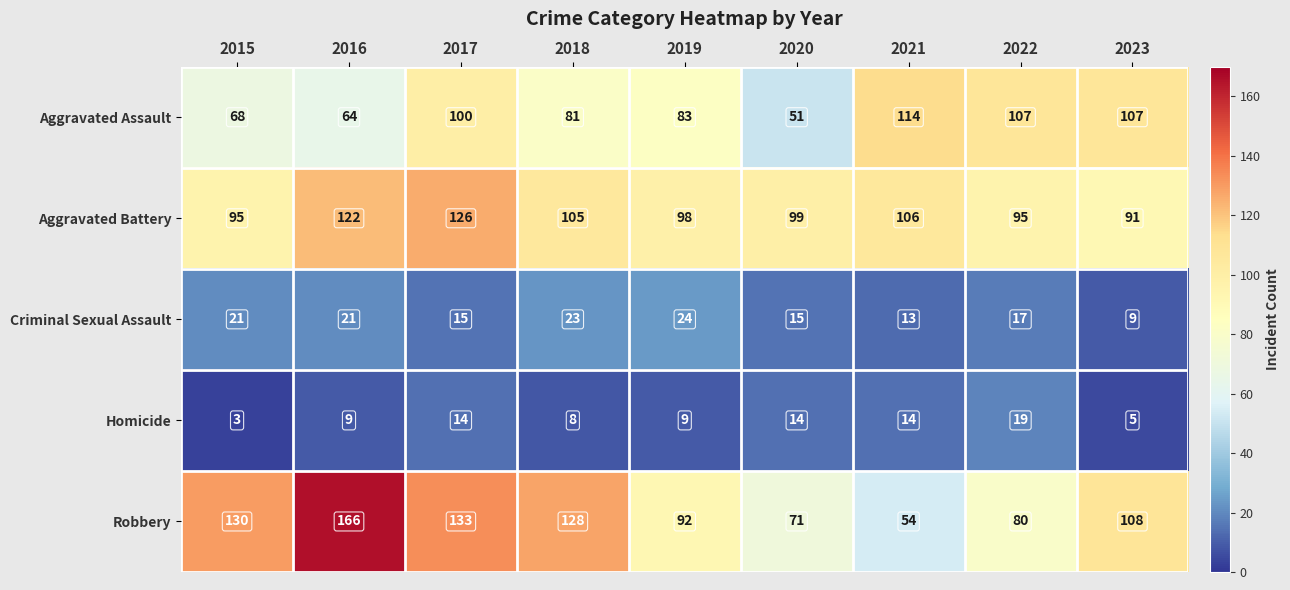

Which series has the largest total across all categories?

Robbery